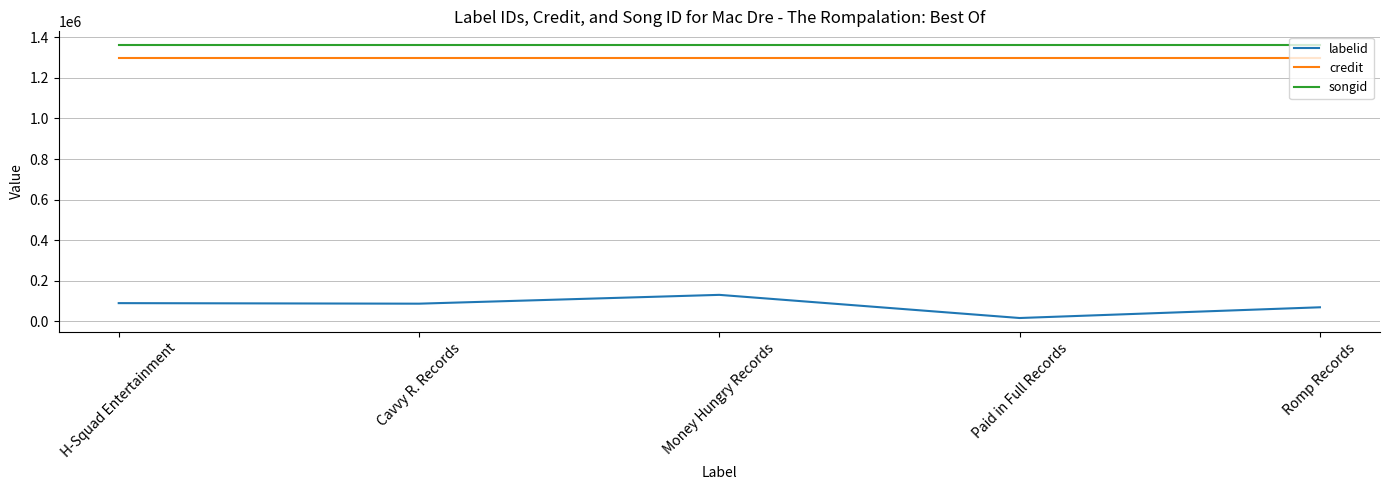

Is the value of credit at Romp Records greater than the value of songid at H-Squad Entertainment?

No